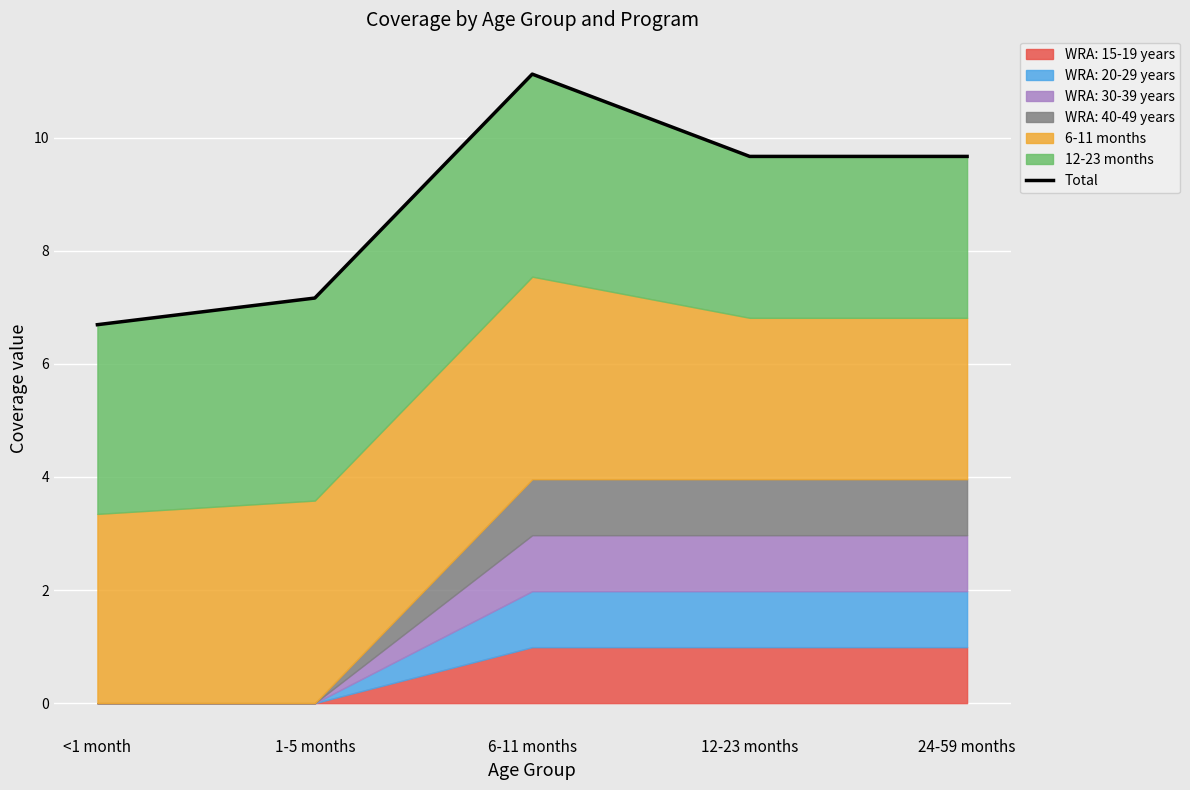

How many data points does each series have?

5